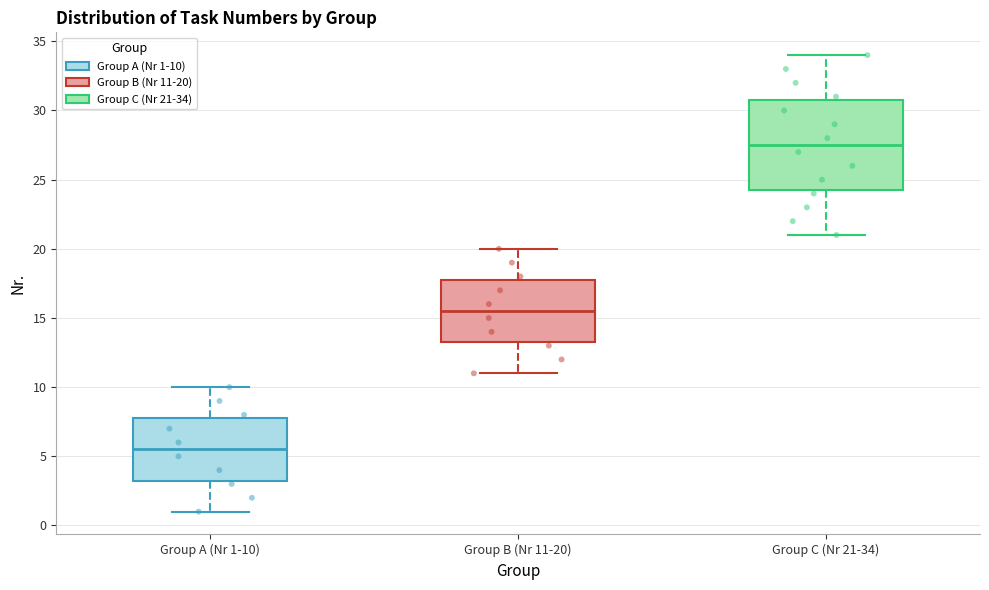

Reading left to right, read every box against the y-axis: the position of its median line, the range the box covers, and the ends of its whiskers. The values are not printed on the chart, so give them approximately, as read against the axis.

Group A (Nr 1-10): median 5.5, box 3.5 to 8.0, whiskers 1.0 to 10.0
Group B (Nr 11-20): median 15.5, box 13.5 to 18.0, whiskers 11.0 to 20.0
Group C (Nr 21-34): median 27.5, box 24.5 to 31.0, whiskers 21.0 to 34.0